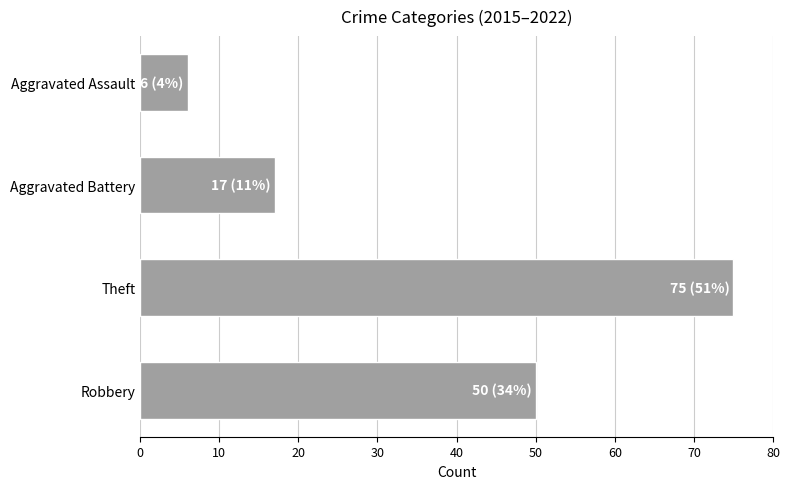

What is the average value?

37